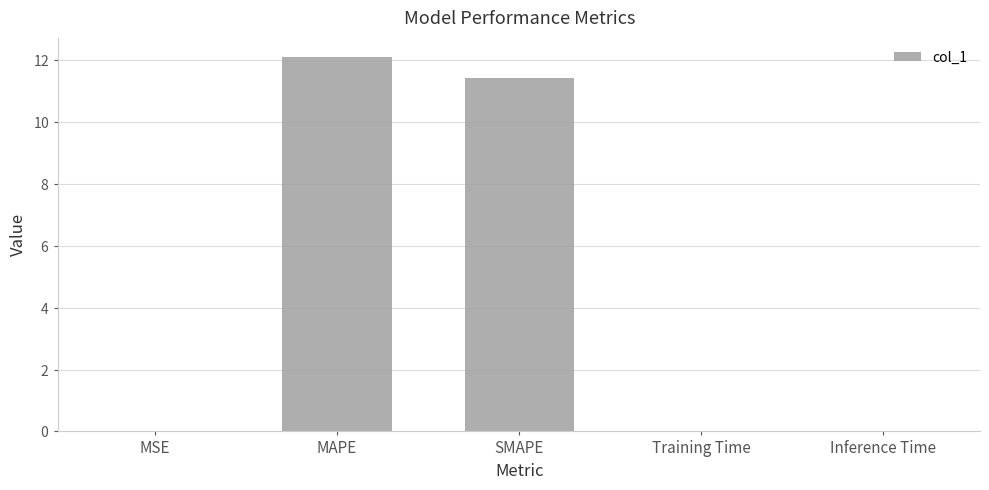

Reading left to right, what are all the values shown in this chart?

MSE=0.0	MAPE=12.1	SMAPE=11.4	Training Time=0.0	Inference Time=0.0